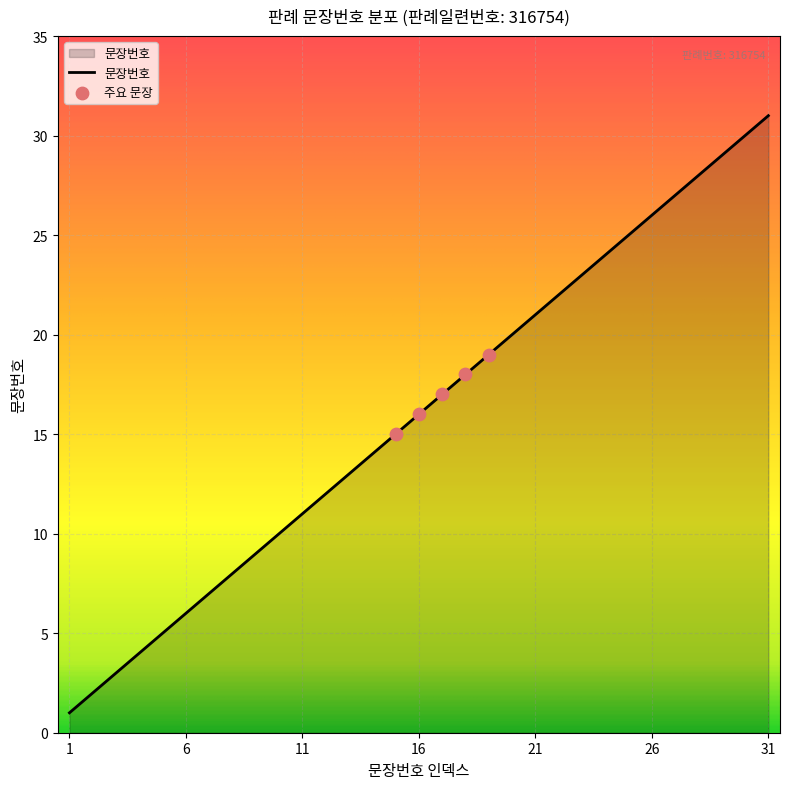

What is the greatest value displayed?

31